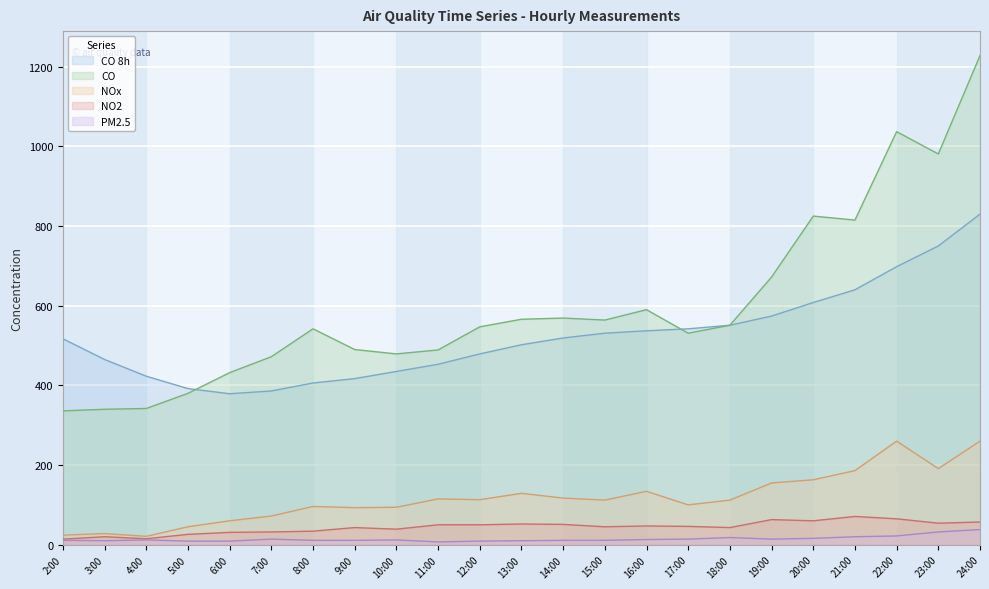

True or false: CO and NOx cross at least once.

False